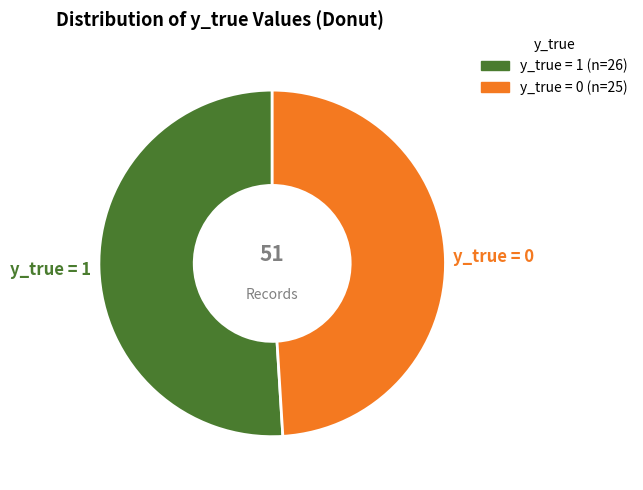

How many slices are in this pie chart?

2